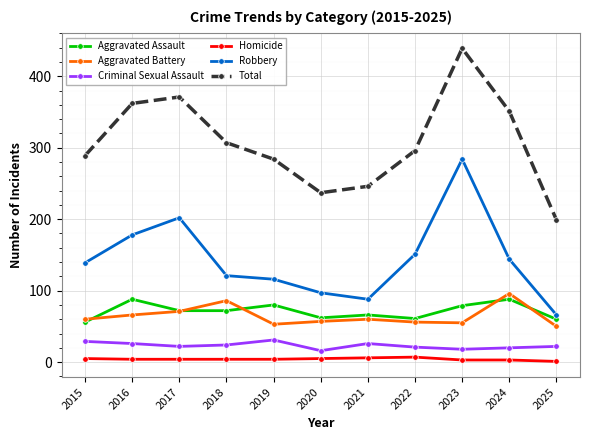

What is the value of the Total point at the 7th from the left?

246